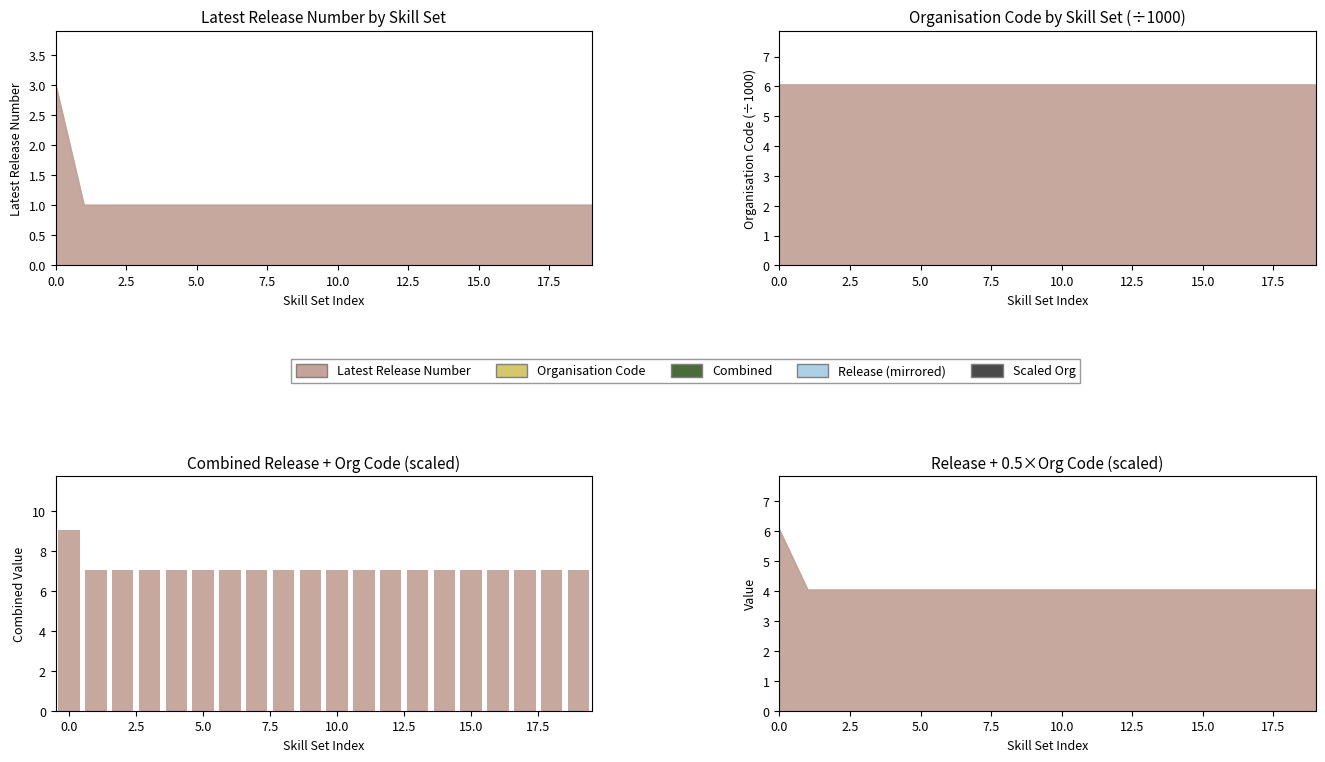

The chart shows a value of 4.1 at 7.5. True or false?

False